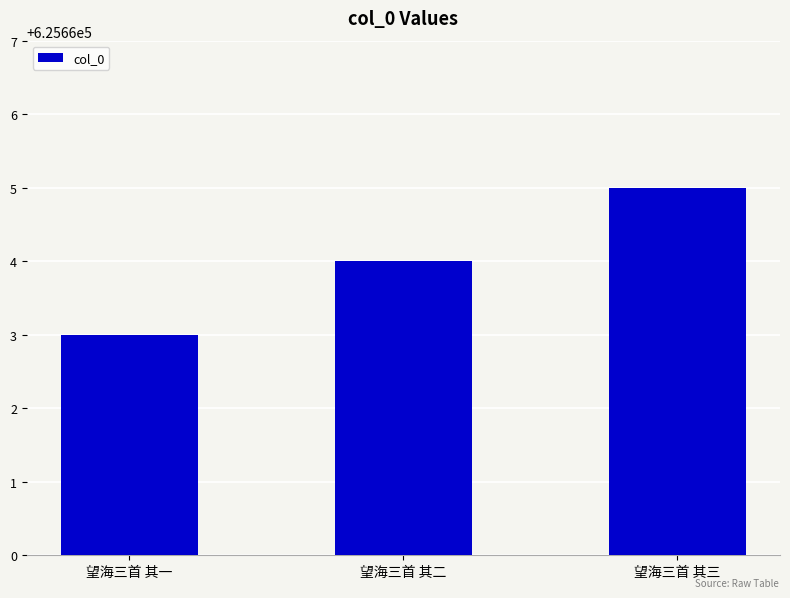

How many values are between 625663 and 625665?

3